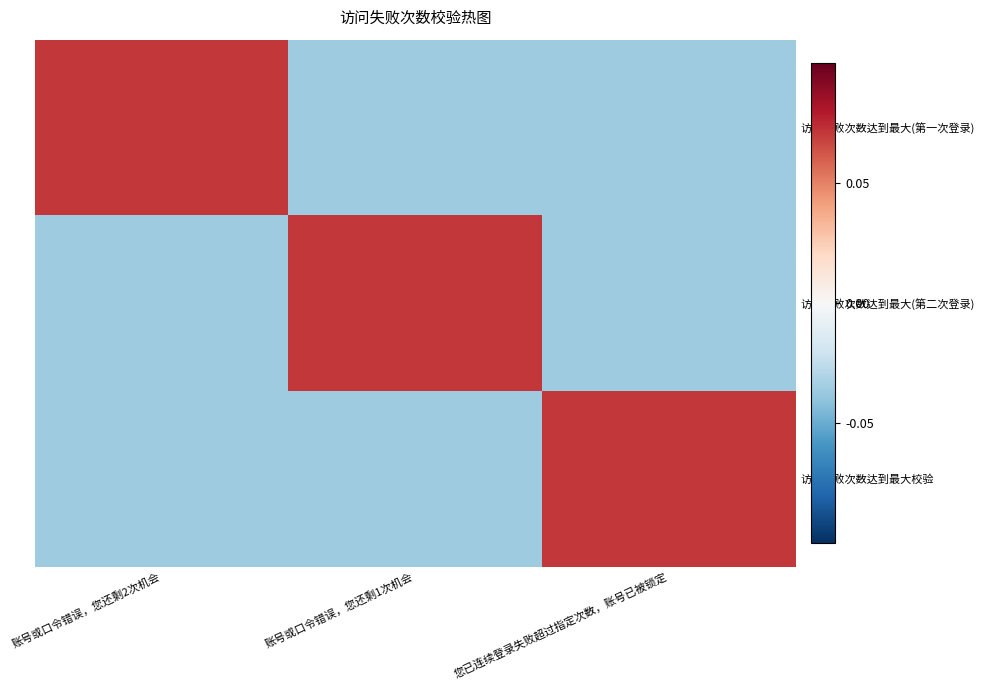

Reading left to right, list all the values displayed in this chart.

访问失败次数达到最大(第一次登录): 账号或口令错误，您还剩2次机会=0.1	账号或口令错误，您还剩1次机会=-0.0	您已连续登录失败超过指定次数，账号已被锁定=-0.0
访问失败次数达到最大(第二次登录): 账号或口令错误，您还剩2次机会=-0.0	账号或口令错误，您还剩1次机会=0.1	您已连续登录失败超过指定次数，账号已被锁定=-0.0
访问失败次数达到最大校验: 账号或口令错误，您还剩2次机会=-0.0	账号或口令错误，您还剩1次机会=-0.0	您已连续登录失败超过指定次数，账号已被锁定=0.1